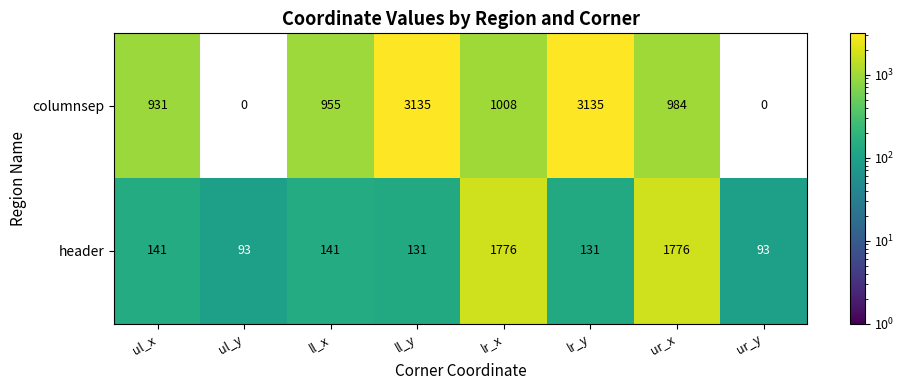

Reading left to right, extract all data points from this chart.

columnsep: ul_x=931	ul_y=0	ll_x=955	ll_y=3135	lr_x=1008	lr_y=3135	ur_x=984	ur_y=0
header: ul_x=141	ul_y=93	ll_x=141	ll_y=131	lr_x=1776	lr_y=131	ur_x=1776	ur_y=93